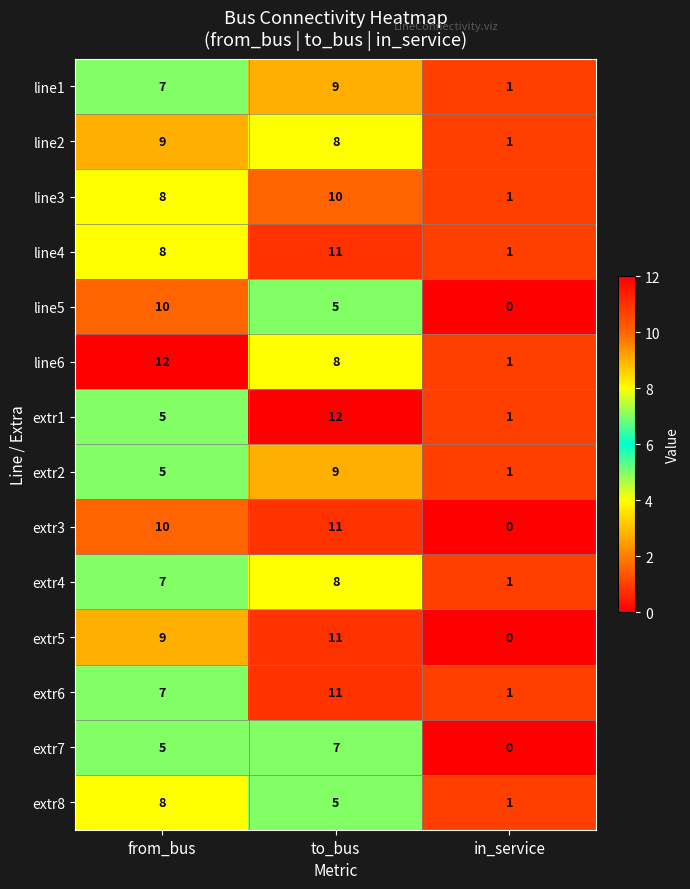

What is the sum of all line5 values?

15